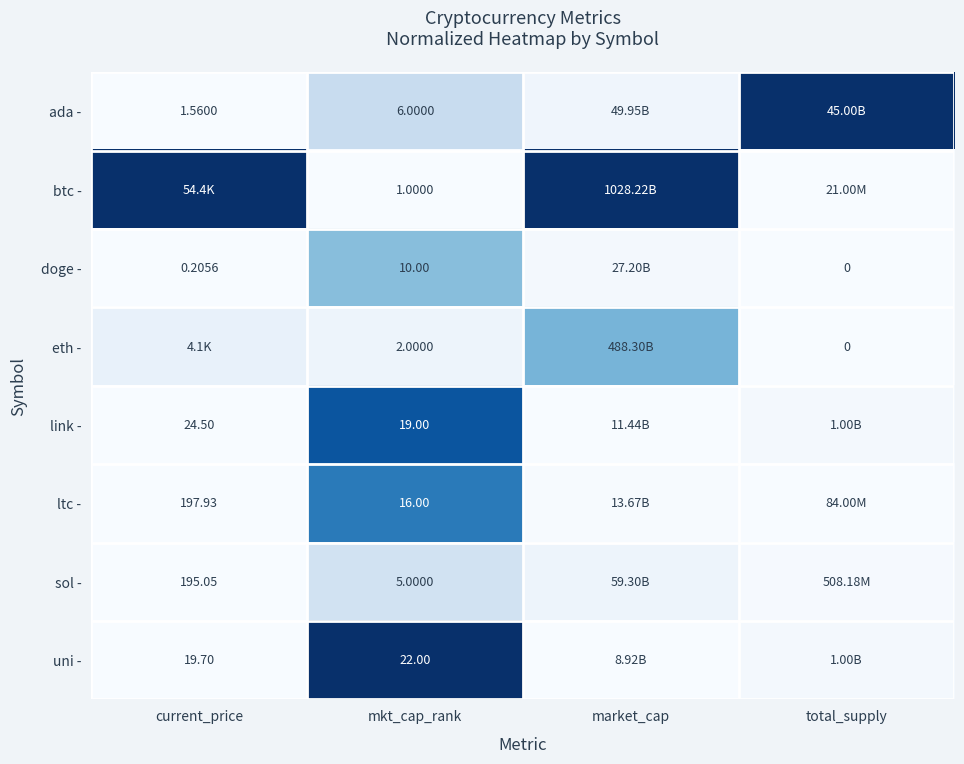

Is it true that doge - equals 0.6 at mkt_cap_rank?

False